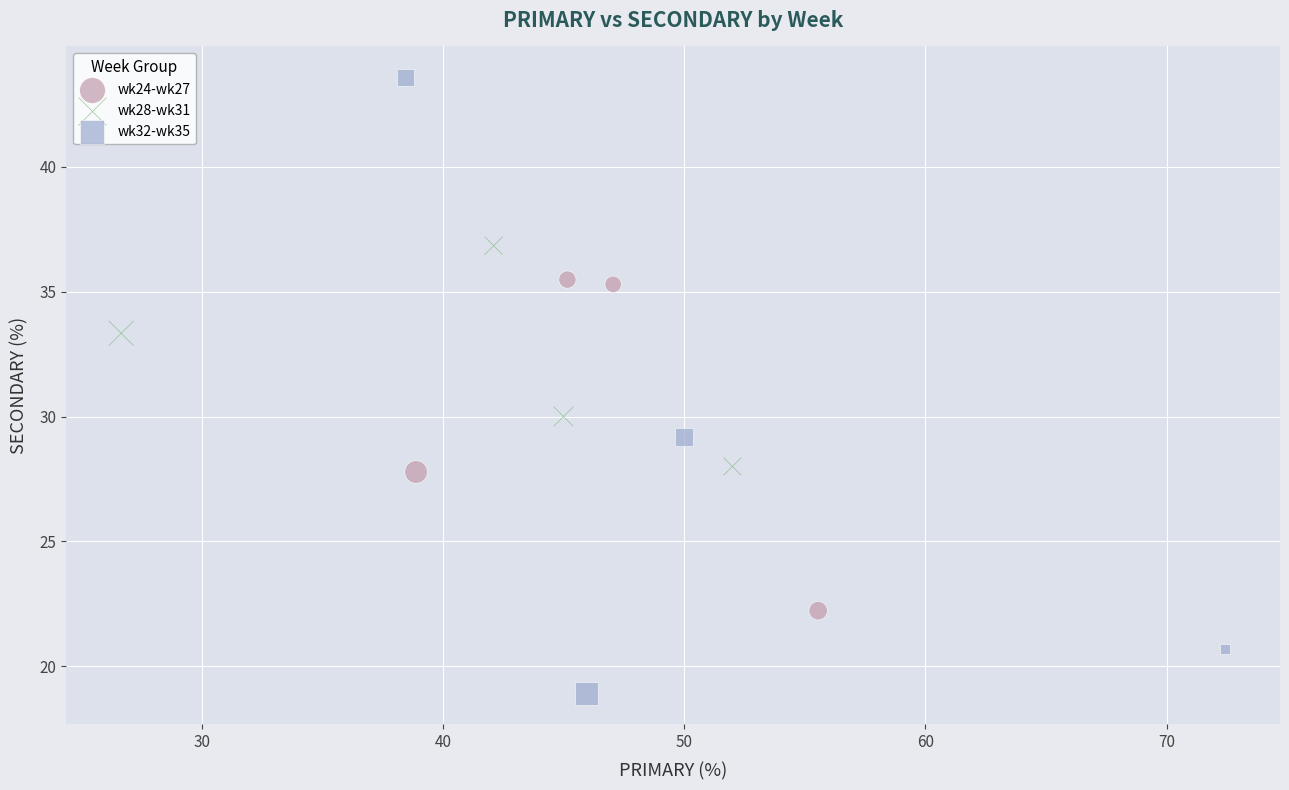

Which series contains the highest Y value?

wk32-wk35